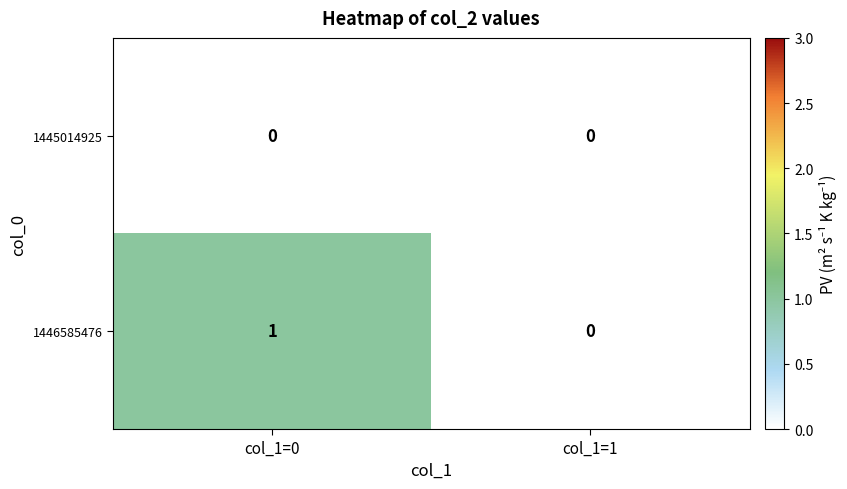

List the series in order of their overall mean, lowest first.

1445014925, 1446585476